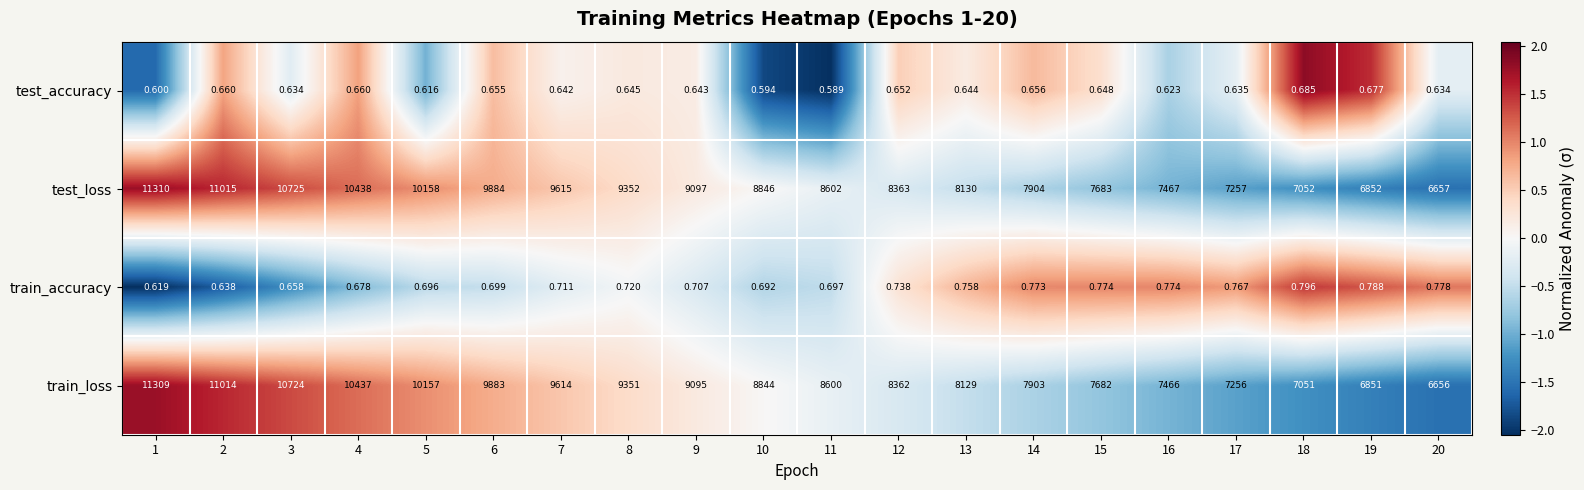

Rank the series at 1 from highest to lowest value.

test_loss, train_loss, train_accuracy, test_accuracy